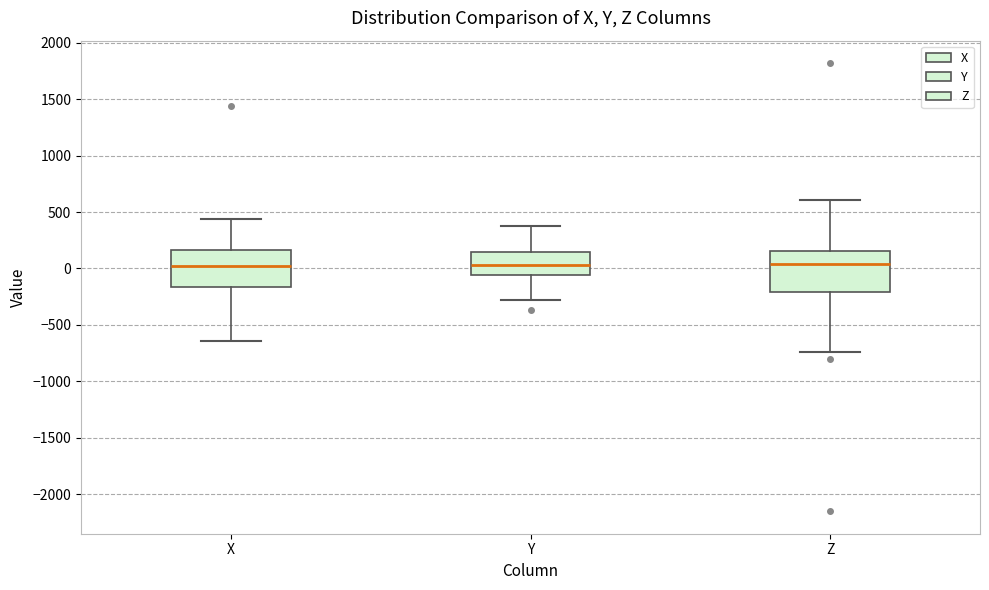

Reading left to right, read every box against the y-axis: the position of its median line, the range the box covers, and the ends of its whiskers. The values are not printed on the chart, so give them approximately, as read against the axis.

X: median 0, box -150 to 150, whiskers -650 to 450
Y: median 50, box -50 to 150, whiskers -300 to 400
Z: median 50, box -200 to 150, whiskers -750 to 600